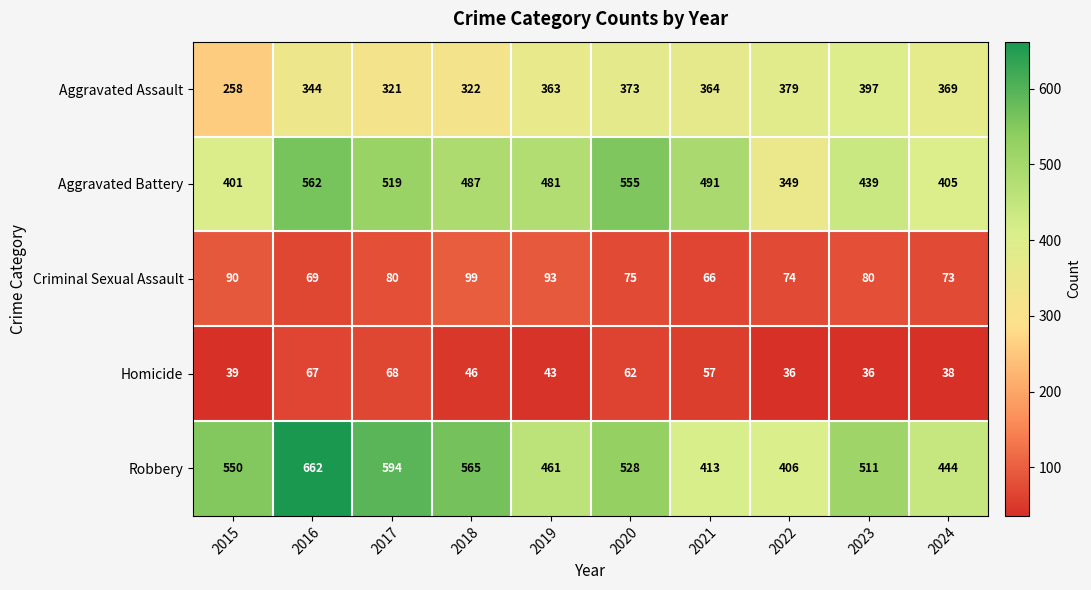

What is the approximate value of Homicide at 2019, to the nearest 5?

45